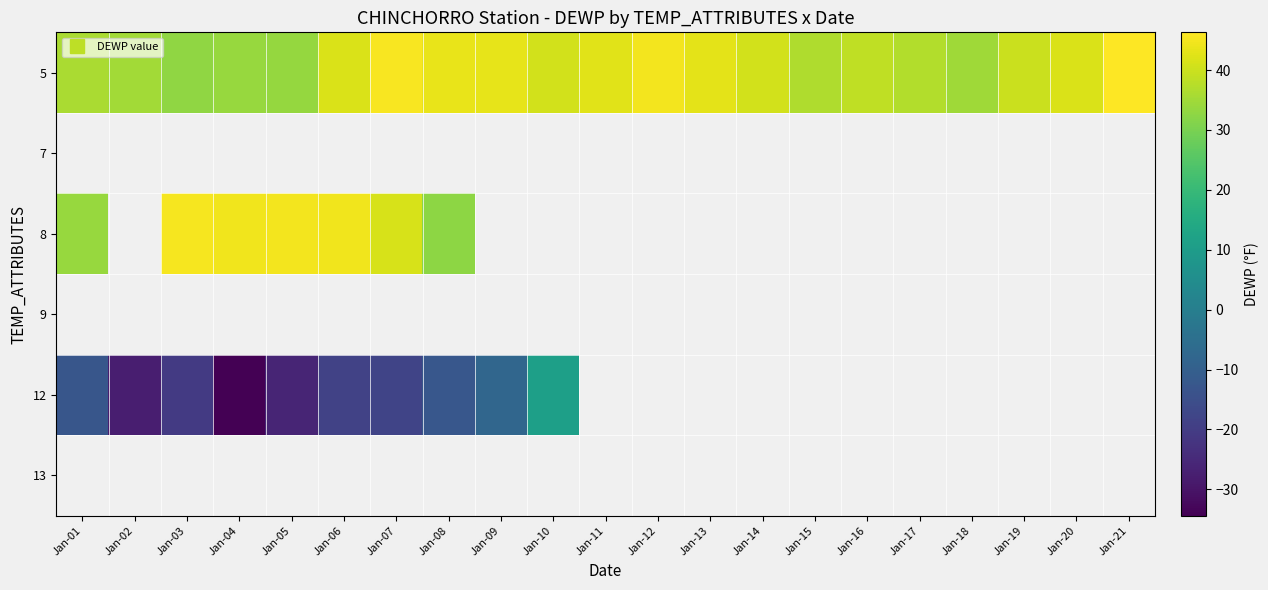

Count the number of data series in this chart.

6